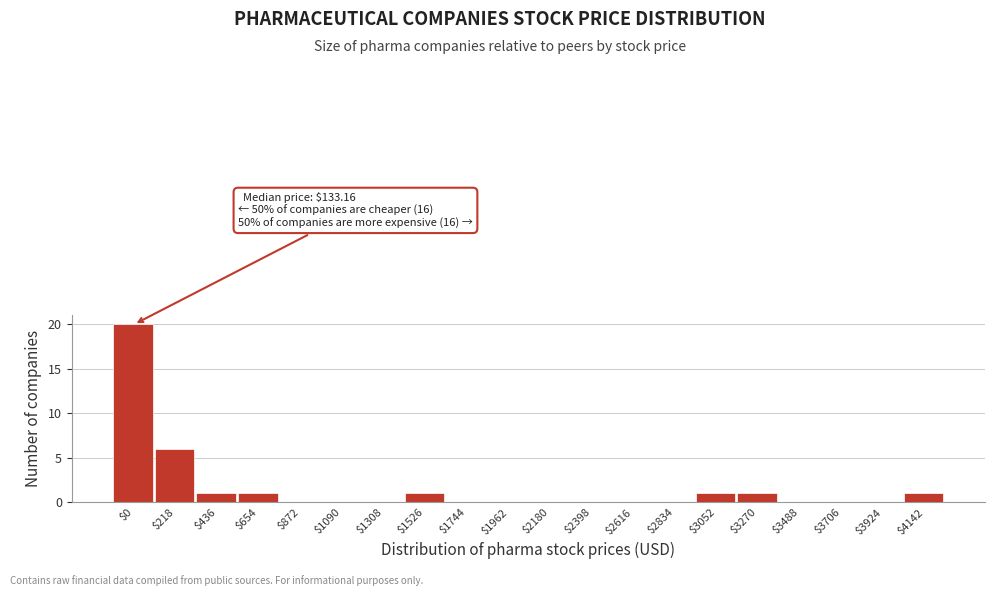

The value at $2180 is 0. True or false?

True